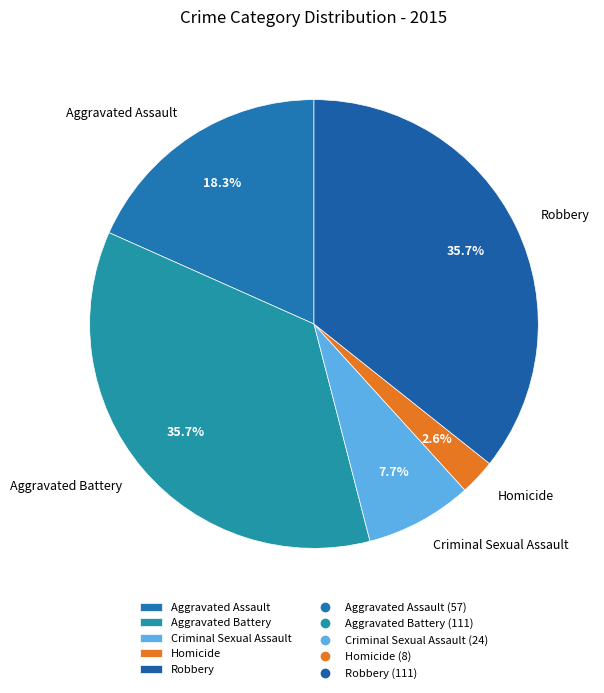

How many segments does this pie chart have?

5